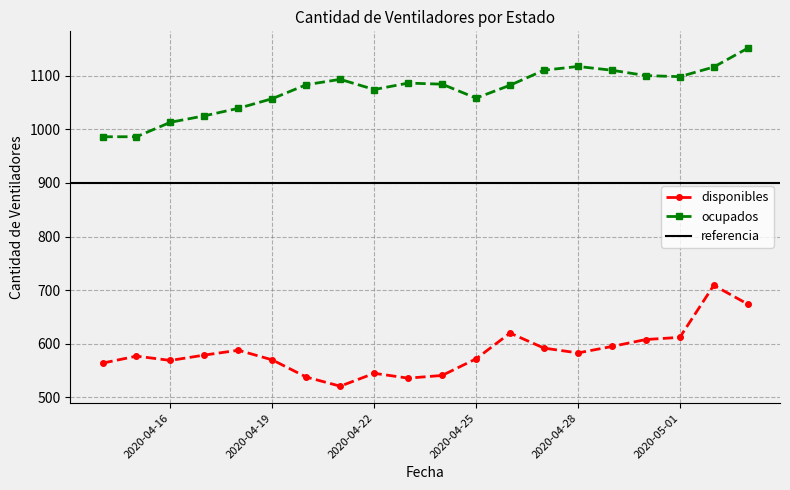

Rank the series at 2020-04-16 from lowest to highest value.

disponibles, ocupados